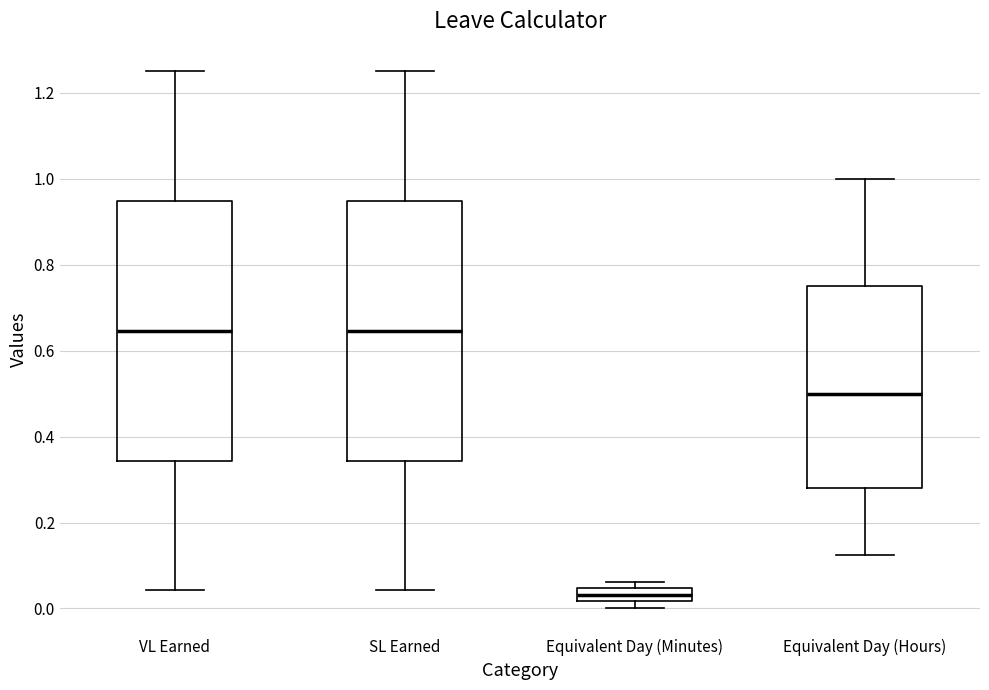

Reading left to right, read every box against the y-axis: the position of its median line, the range the box covers, and the ends of its whiskers. The values are not printed on the chart, so give them approximately, as read against the axis.

VL Earned: median 0.64, box 0.34 to 0.94, whiskers 0.04 to 1.26
SL Earned: median 0.64, box 0.34 to 0.94, whiskers 0.04 to 1.26
Equivalent Day (Minutes): median 0.04 (inside the box), box 0.02 to 0.04, whiskers 0.00 to 0.06
Equivalent Day (Hours): median 0.50, box 0.28 to 0.76, whiskers 0.12 to 1.00